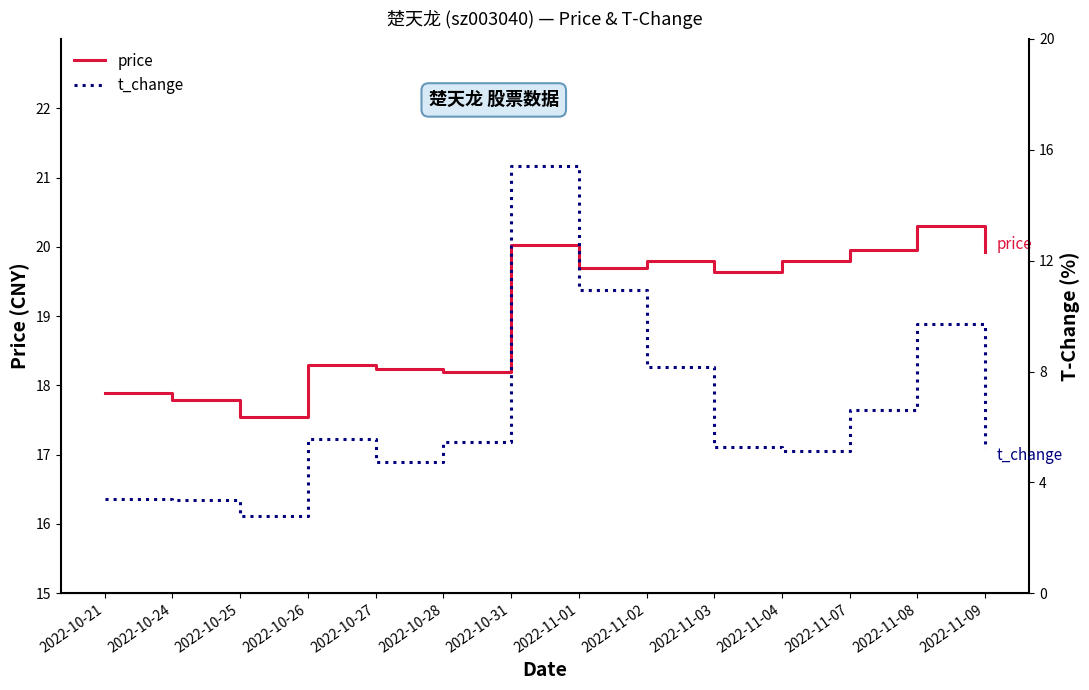

Which series changed the most between 2022-10-26 and 2022-10-31?

t_change